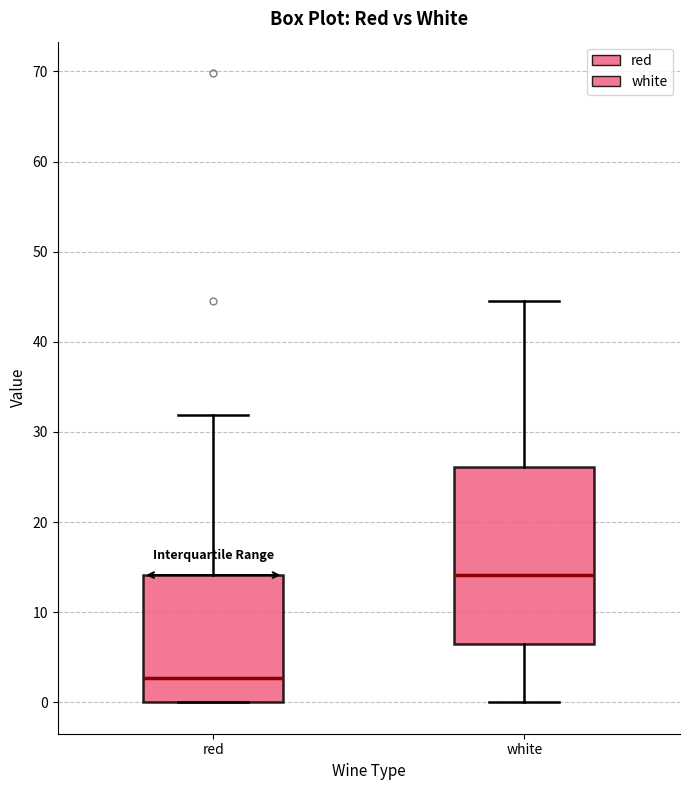

Where does the lower whisker of the box for white end on the y-axis? The values are not printed on the chart, so give them approximately, as read against the axis.

0